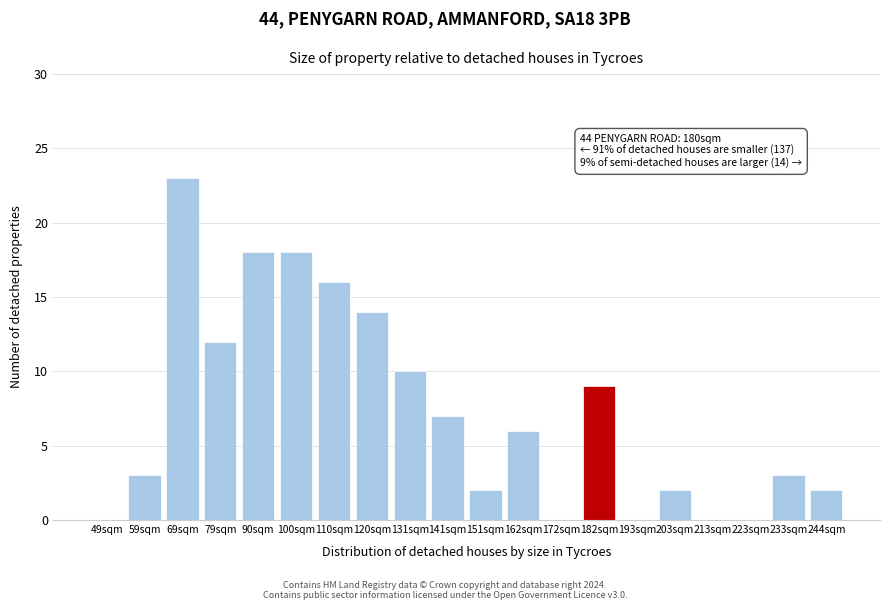

Reading left to right, what are all the values shown in this chart?

49sqm=0	59sqm=3	69sqm=23	79sqm=12	90sqm=18	100sqm=18	110sqm=16	120sqm=14	131sqm=10	141sqm=7	151sqm=2	162sqm=6	172sqm=0	182sqm=9	193sqm=0	203sqm=2	213sqm=0	223sqm=0	233sqm=3	244sqm=2